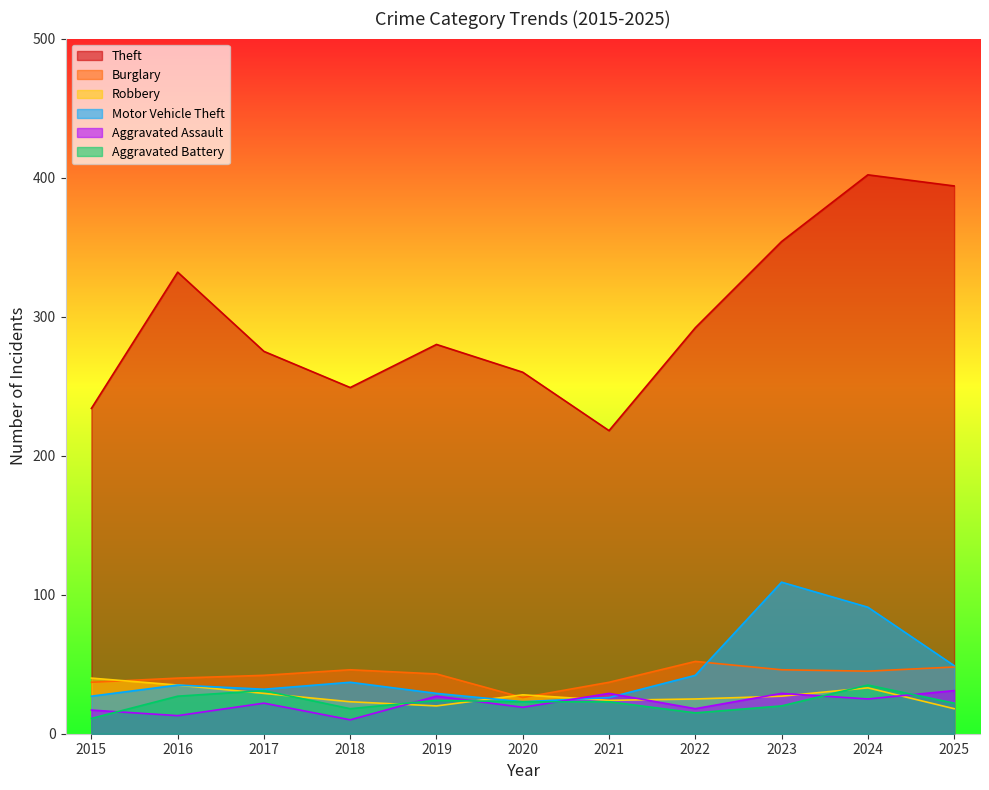

What is the sum of all Theft values?

3290